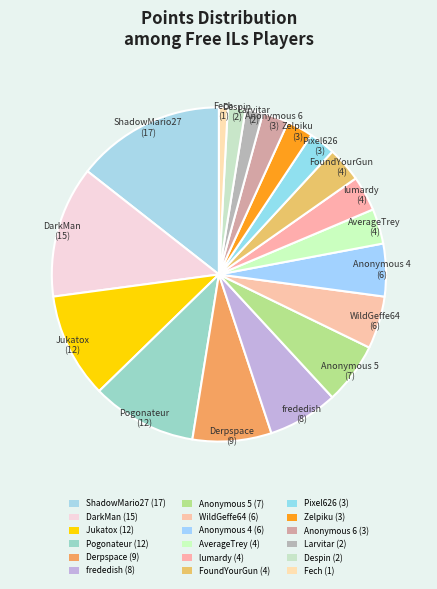

To the nearest percent, what percentage of the pie is Anonymous 5?

6%